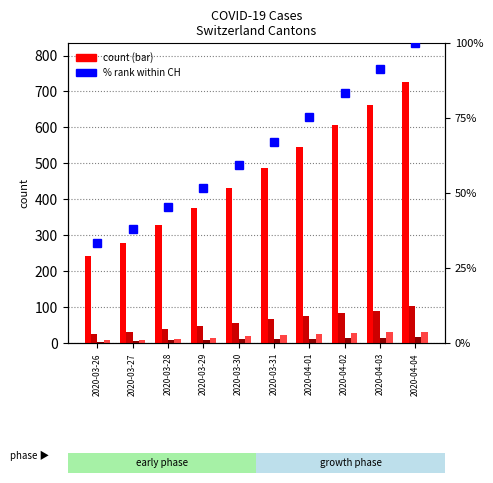

What is the difference between the maximum and minimum values in the AG series?

15.0